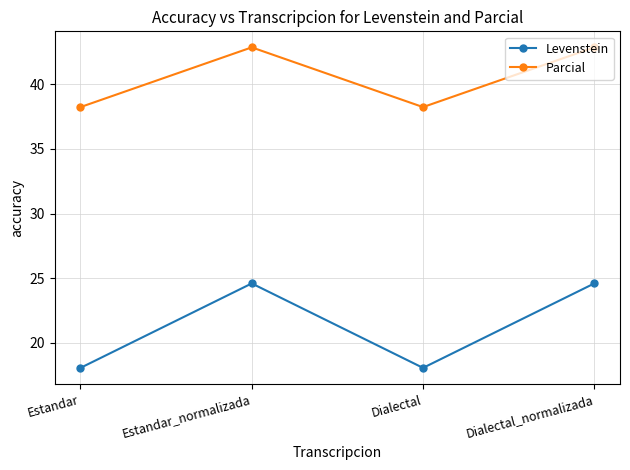

The value of Levenstein at Estandar_normalizada is 24.6. True or false?

True